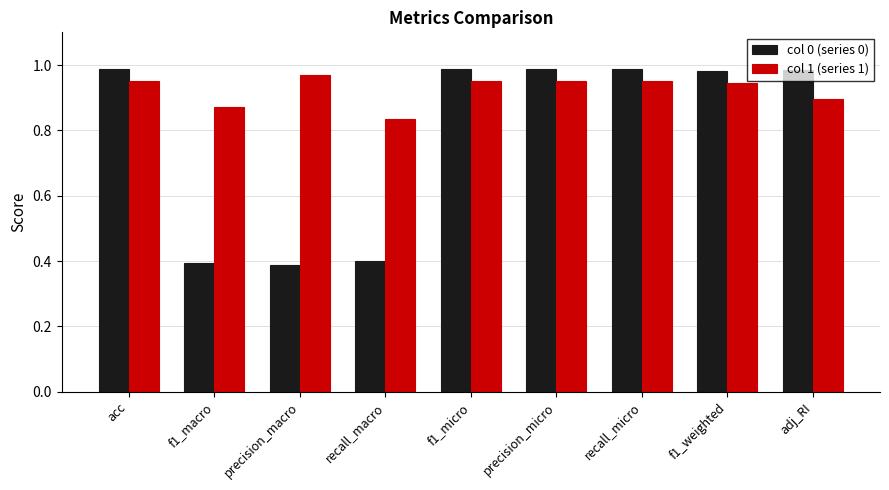

What is the difference between the second highest and second lowest values in the col 1 (series 1) series?

0.1